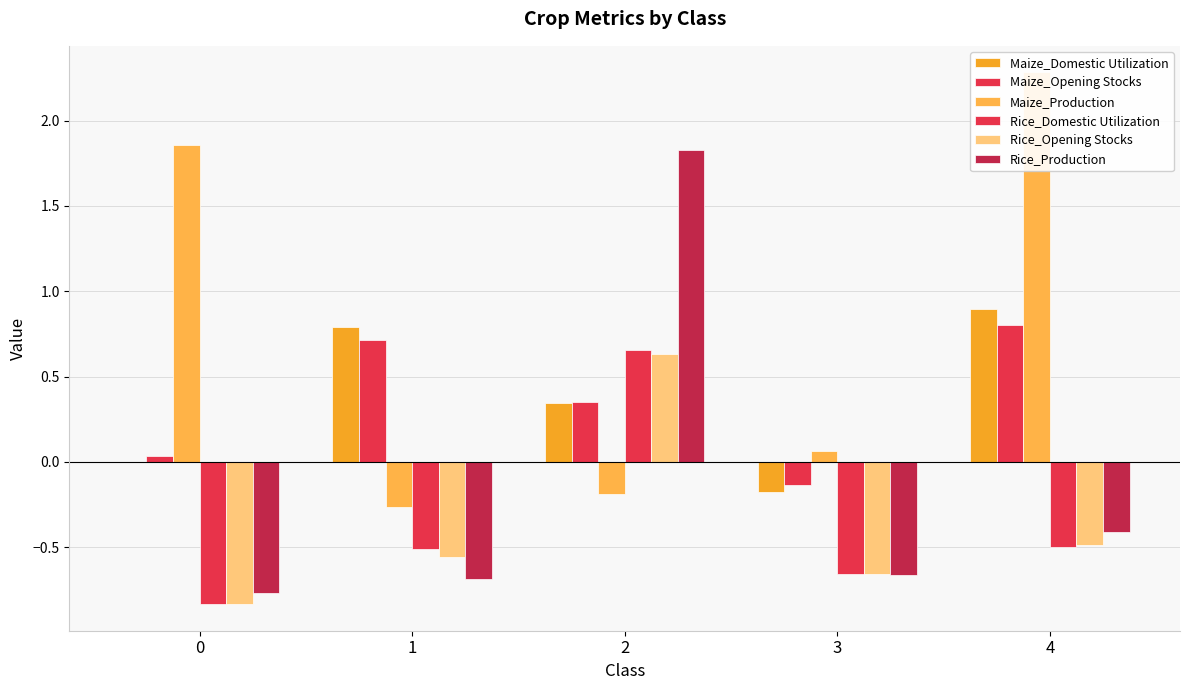

What is the lowest value of the Maize_Production series?

-0.3